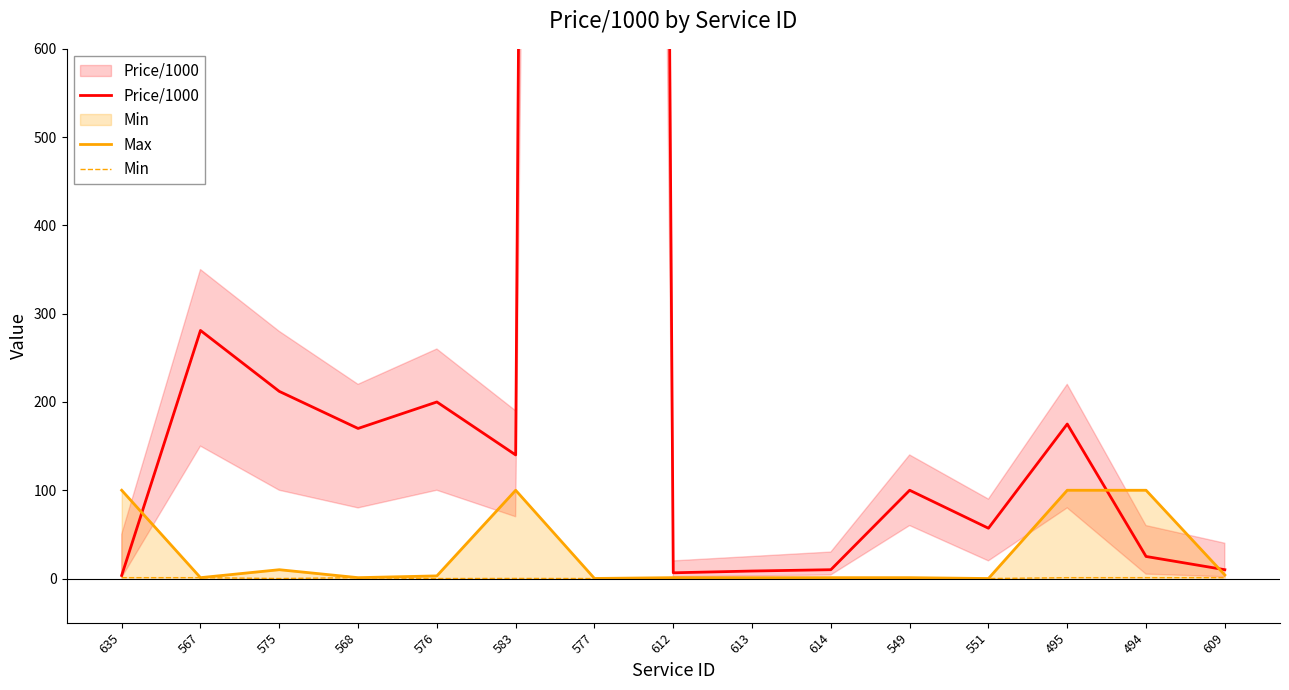

True or false: Min and Max cross at least once.

False